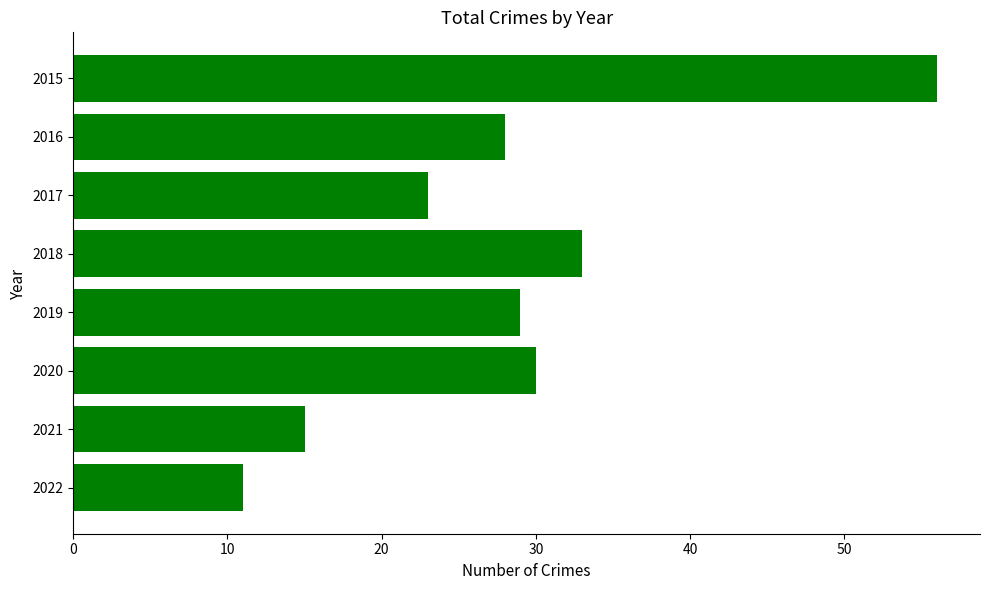

How many series are shown in this chart?

1